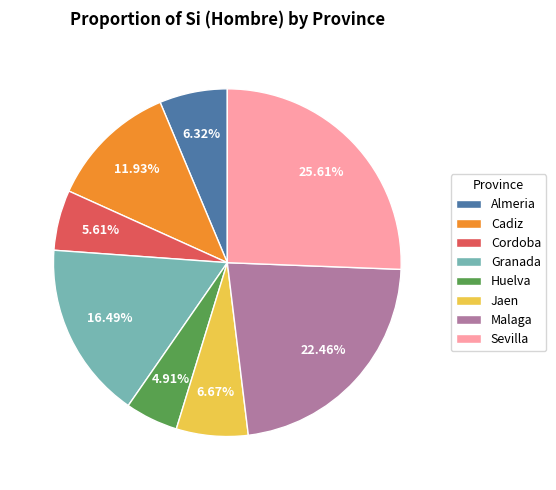

Which slice is the largest?

Sevilla